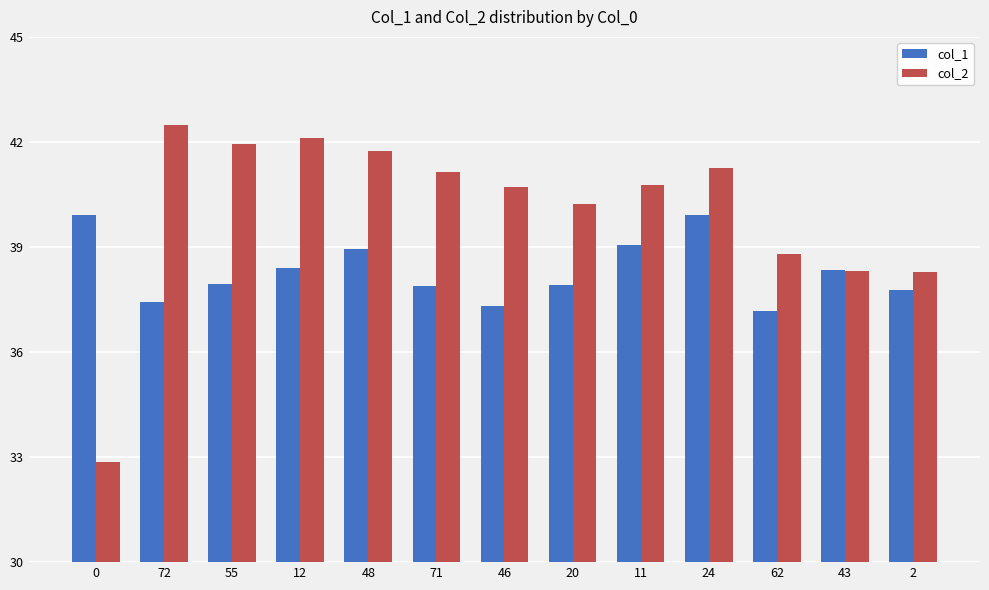

How many data points in col_2 are above 40?

9